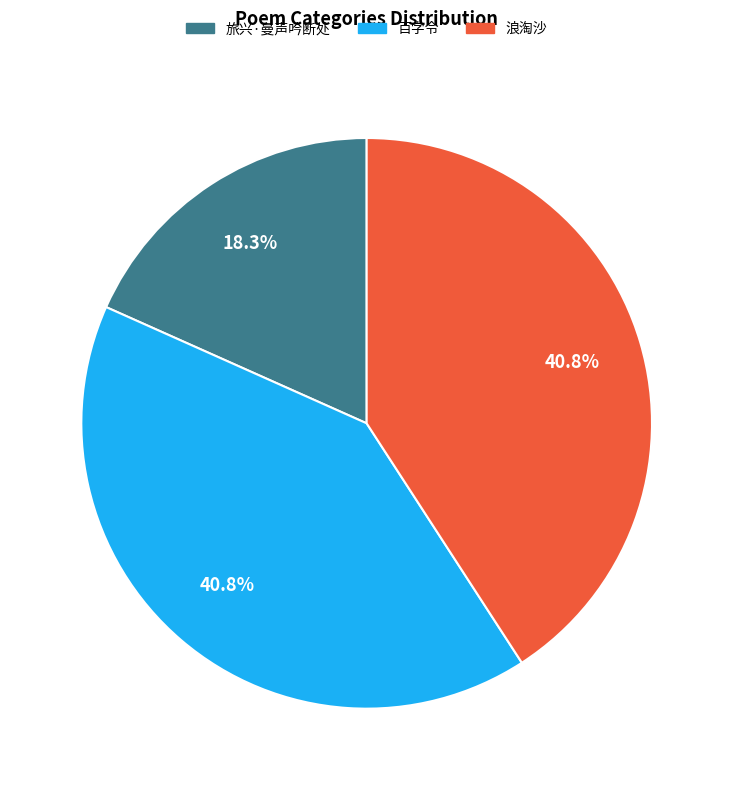

What is the ratio of the value at 旅兴·曼声吟断处 to the value at 百字令?

0.4